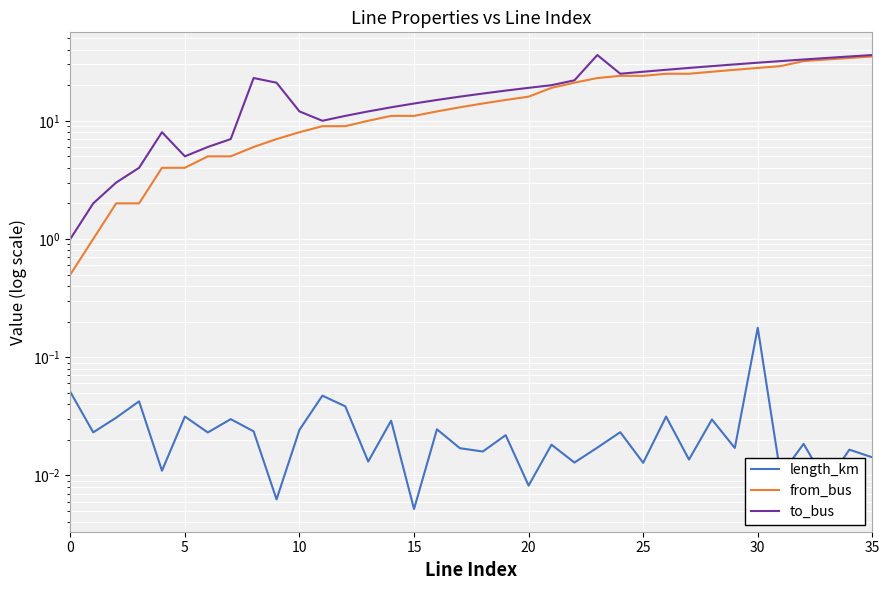

What is the maximum value shown in the chart?

36.0